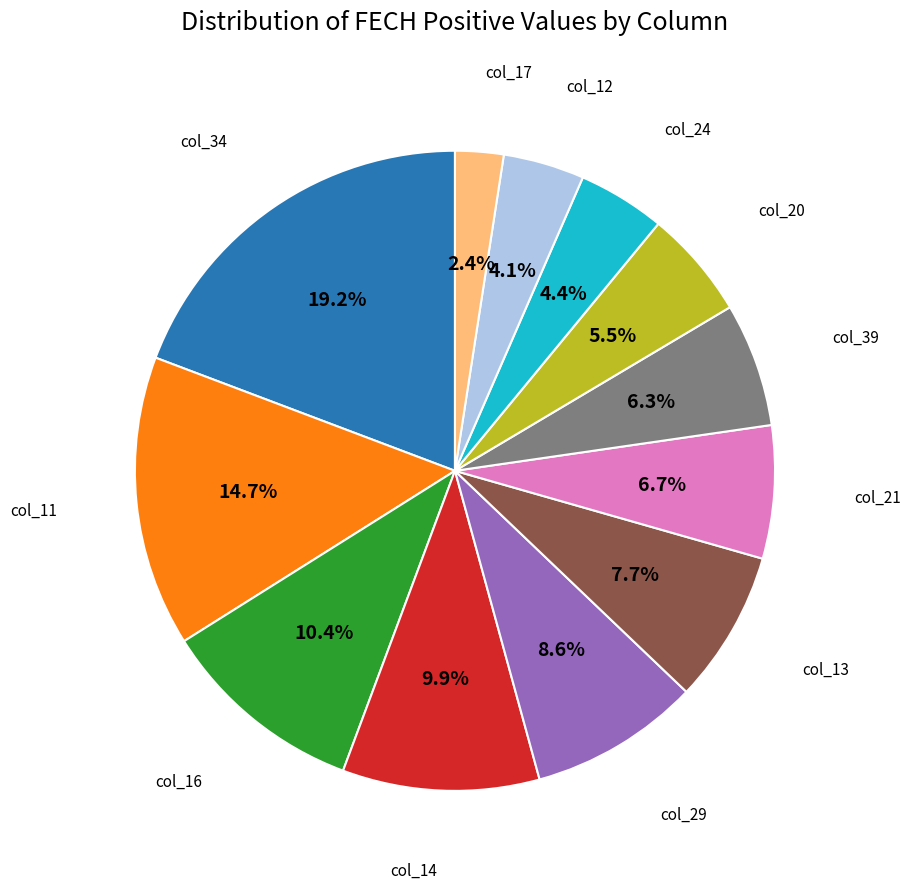

Is there a majority slice in this chart?

No